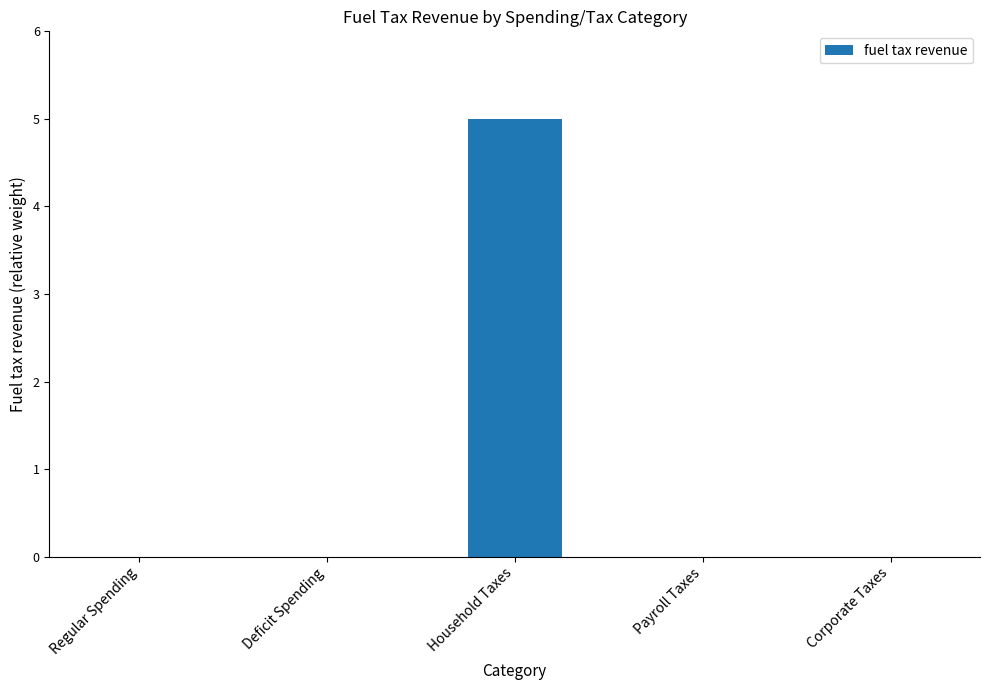

What is the maximum value shown in the chart?

5